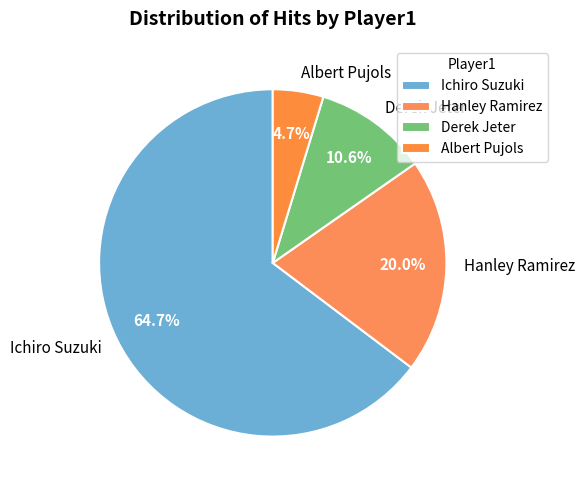

What is the largest slice in the pie chart?

Ichiro Suzuki